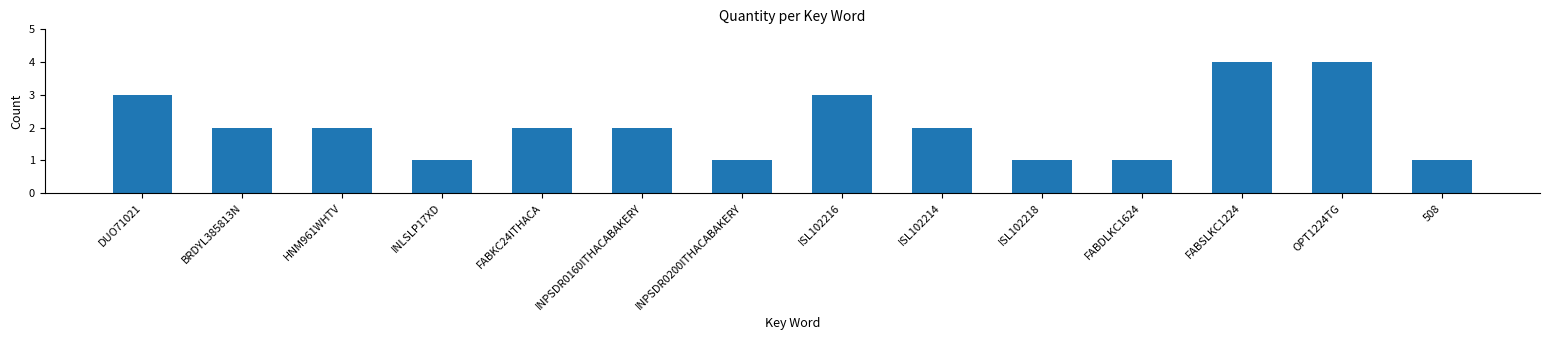

Between FABSLKC1224 and FABKC24ITHACA, which is larger?

FABSLKC1224